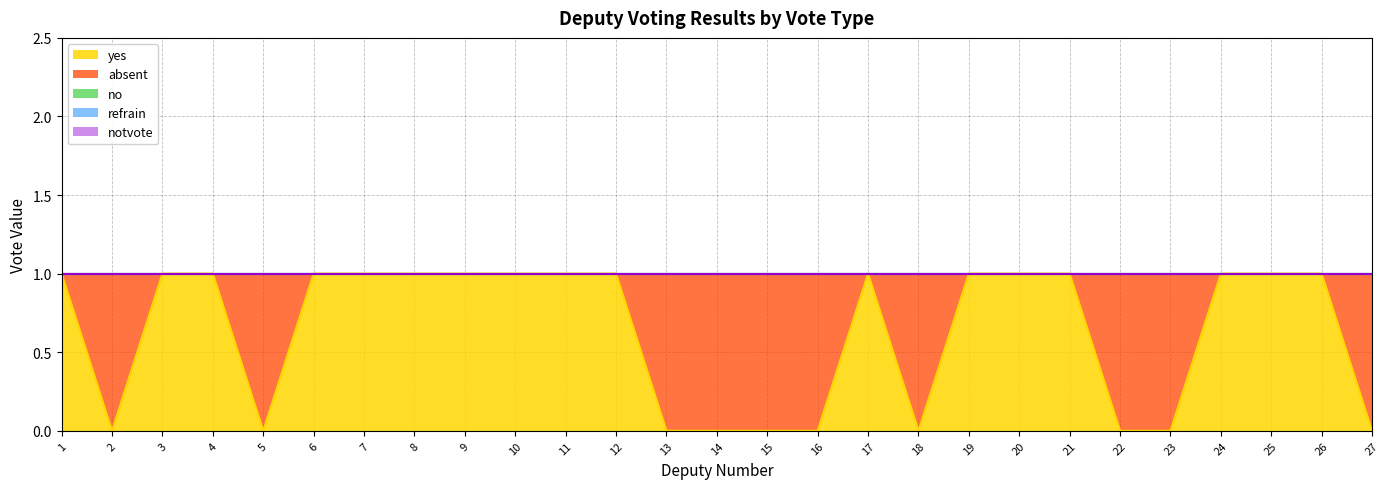

Which series has the largest total across all categories?

yes